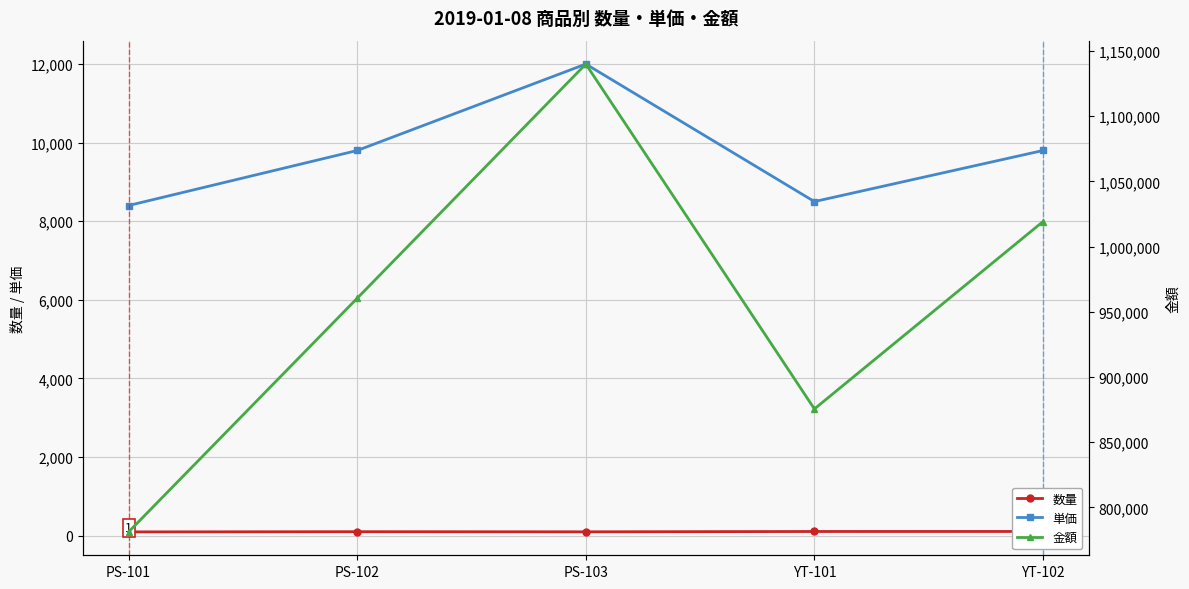

At which category does 金額 reach its first local peak?

PS-103